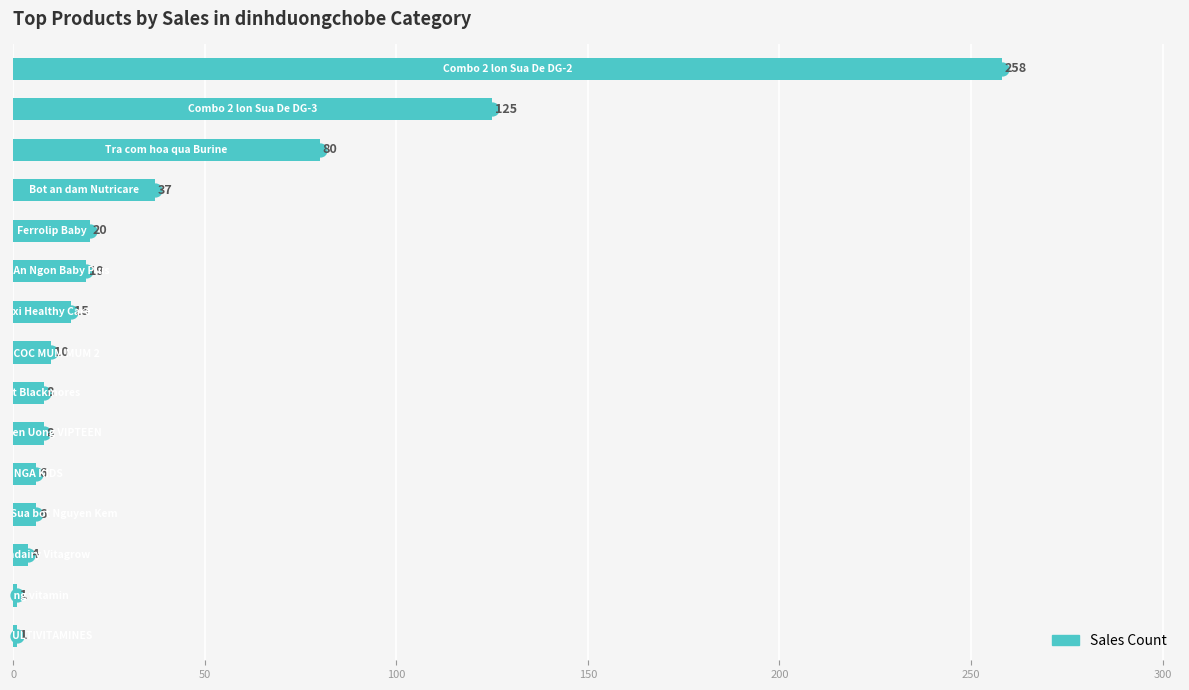

What is the difference between the maximum and minimum values?

257